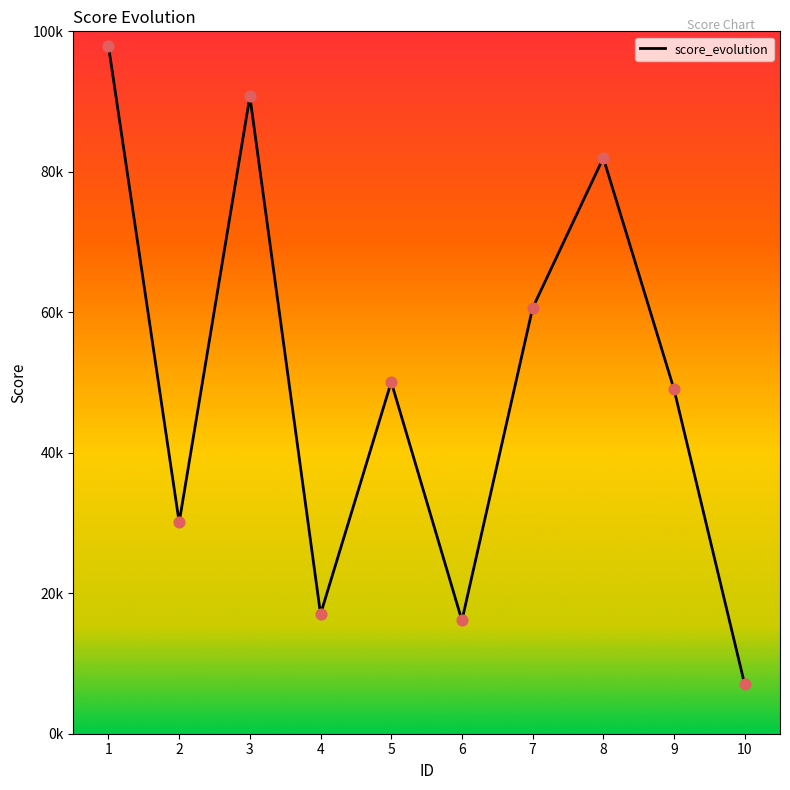

Which has a higher value, 2 or 10?

2